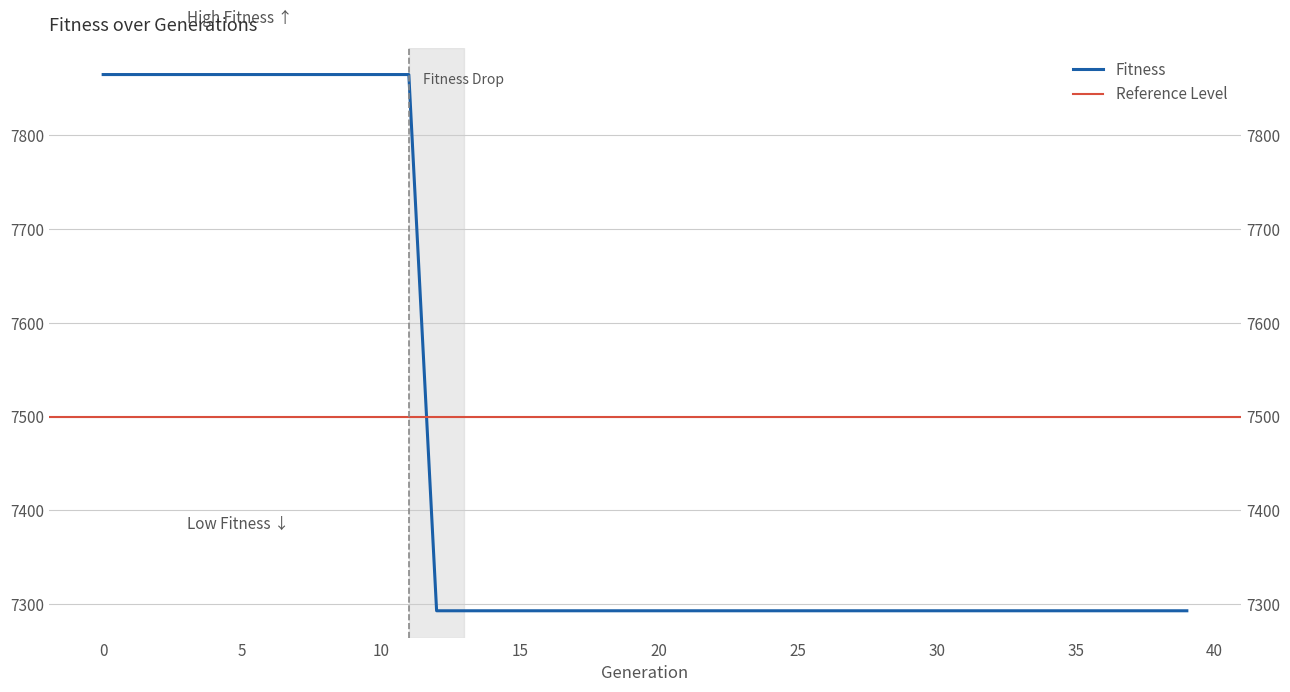

Which category has the lowest value across all series?

12